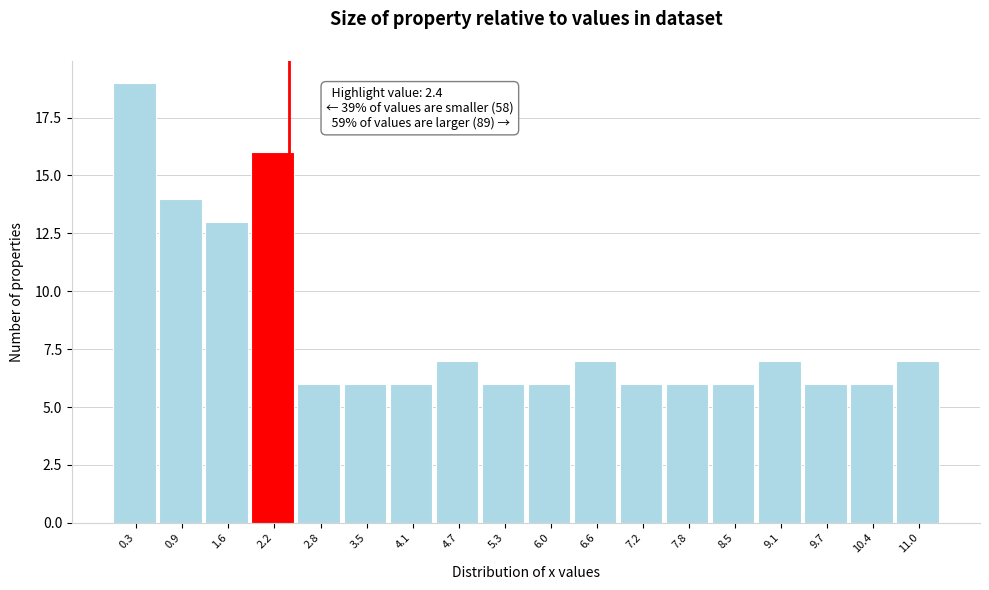

Over which range of the x-axis is the bar tallest?

0.0 to 0.6